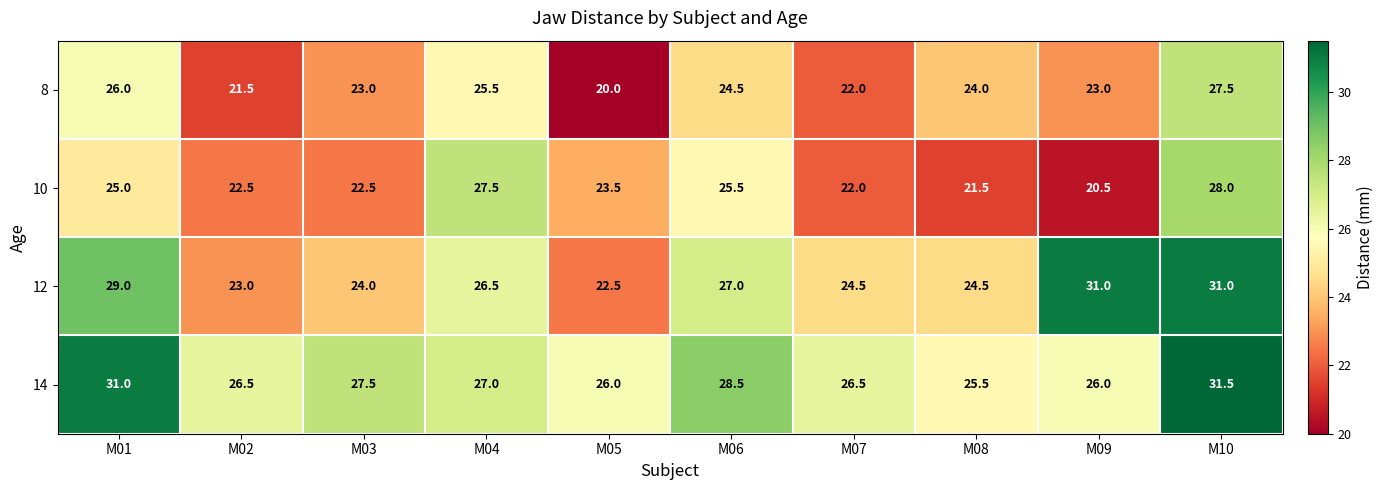

At M08, list the series in order from largest to smallest.

14, 12, 8, 10